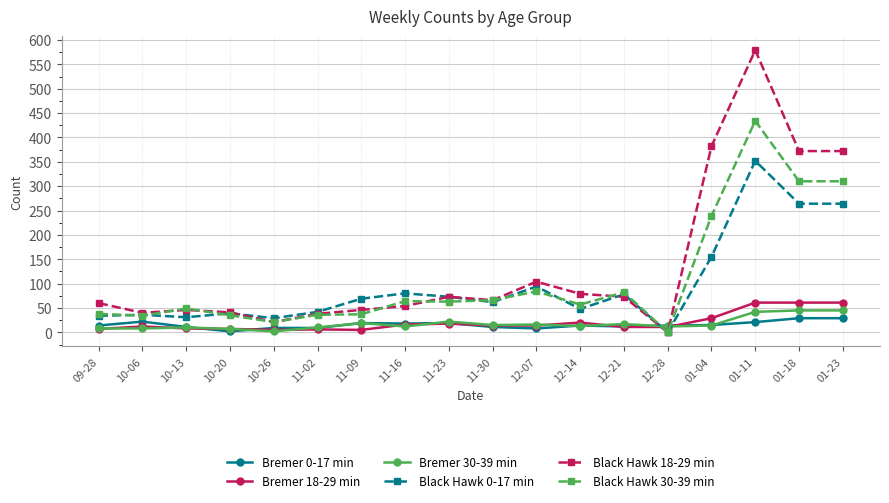

Which series has the widest spread of values?

Black Hawk 18-29 min